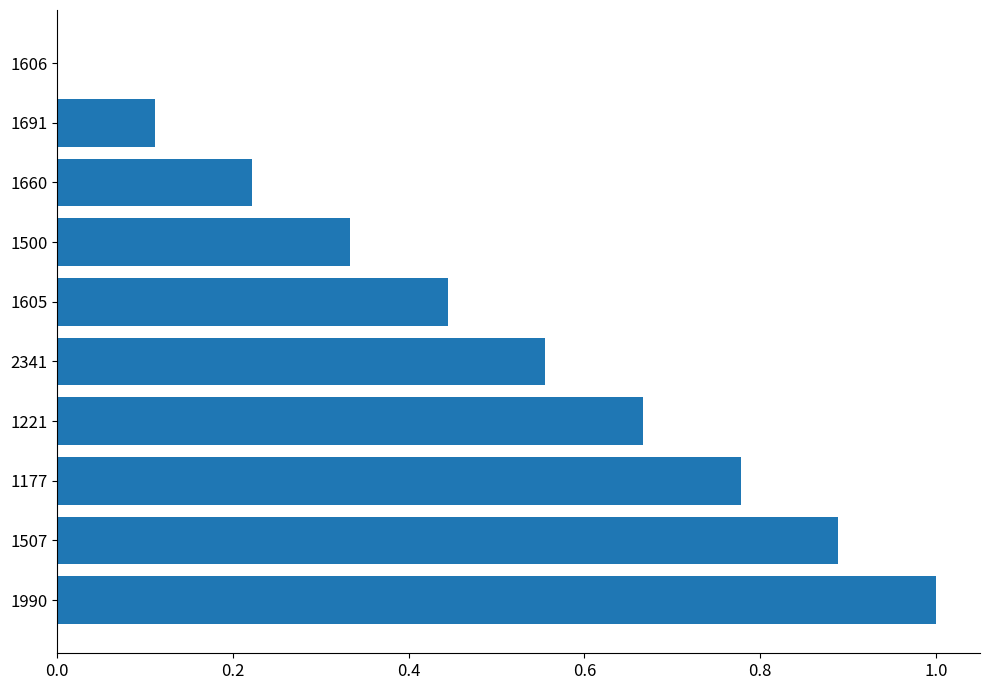

What is the sum of all values?

5.0